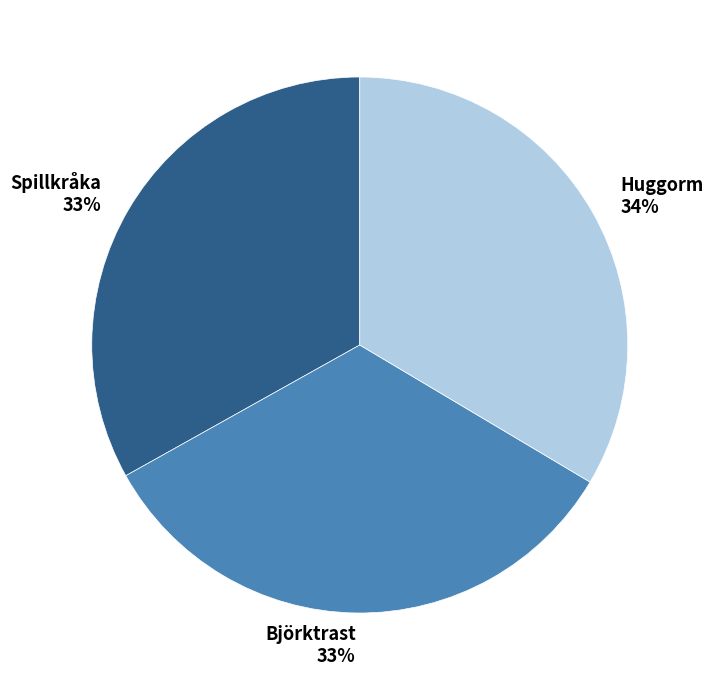

What percentage is the Björktrast slice, to the nearest percent?

33%